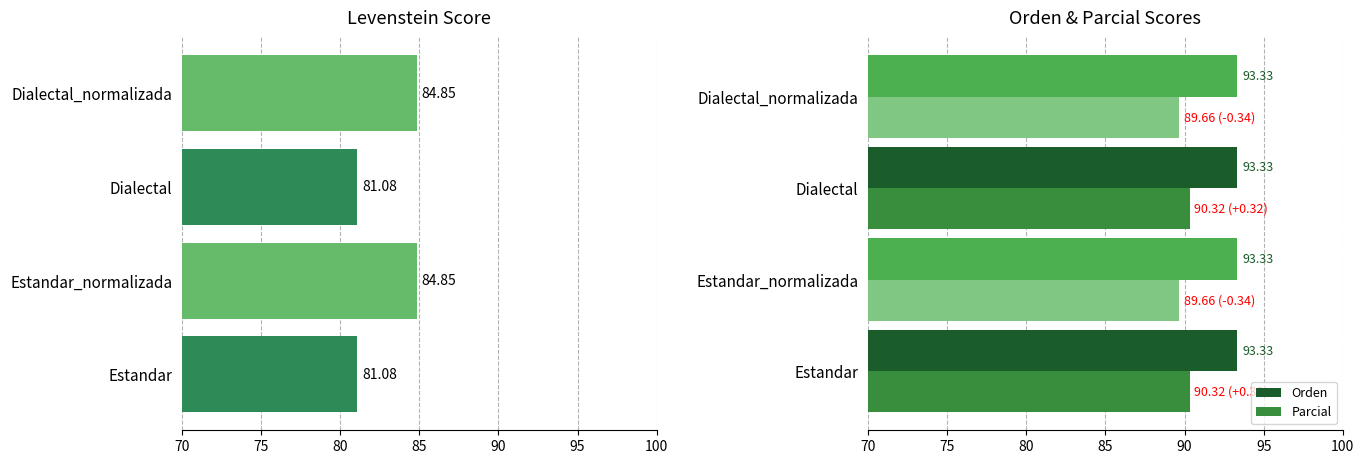

What is the sum of the Parcial values at Estandar_normalizada and Dialectal?

180.0